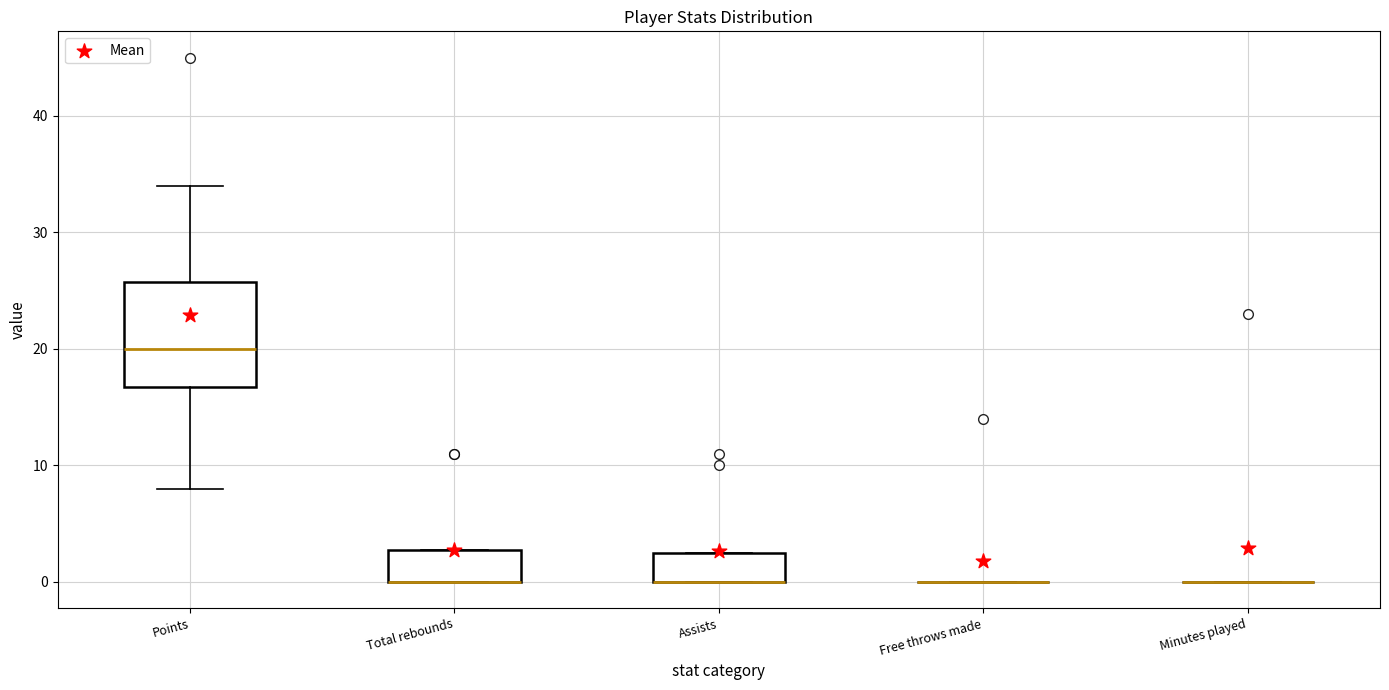

Reading left to right, read every box against the y-axis: the position of its median line, the range the box covers, and the ends of its whiskers. The values are not printed on the chart, so give them approximately, as read against the axis.

Points: median 20, box 17 to 26, whiskers 8 to 34
Total rebounds: median 0 (drawn on the box's lower edge), box 0 to 3, whiskers 0 to 3
Assists: median 0 (drawn on the box's lower edge), box 0 to 3, whiskers 0 to 3
Free throws made: box collapsed to a line at 0, whiskers 0 to 0
Minutes played: box collapsed to a line at 0, whiskers 0 to 0